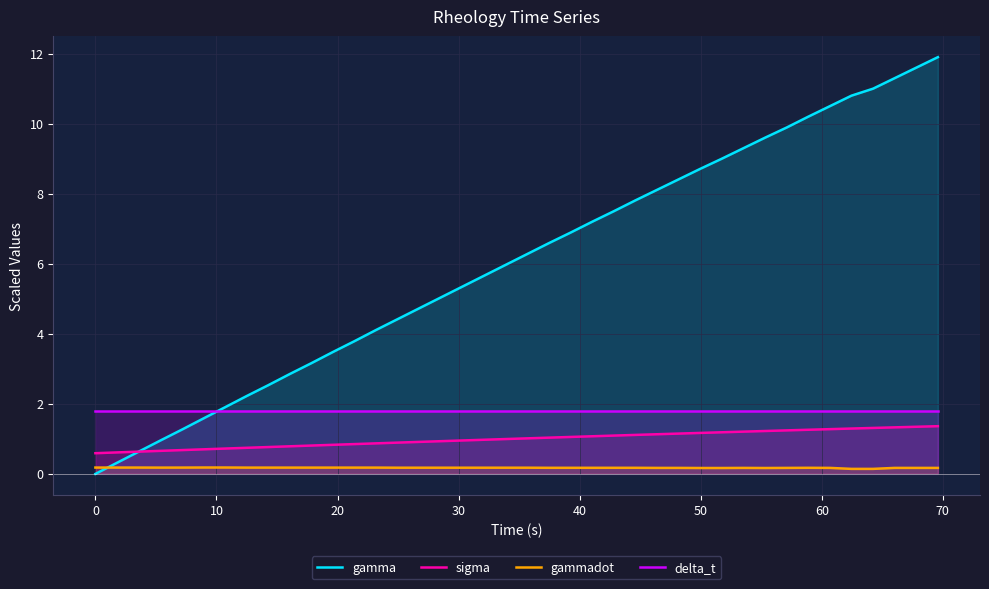

True or false: delta_t and sigma cross at least once.

False